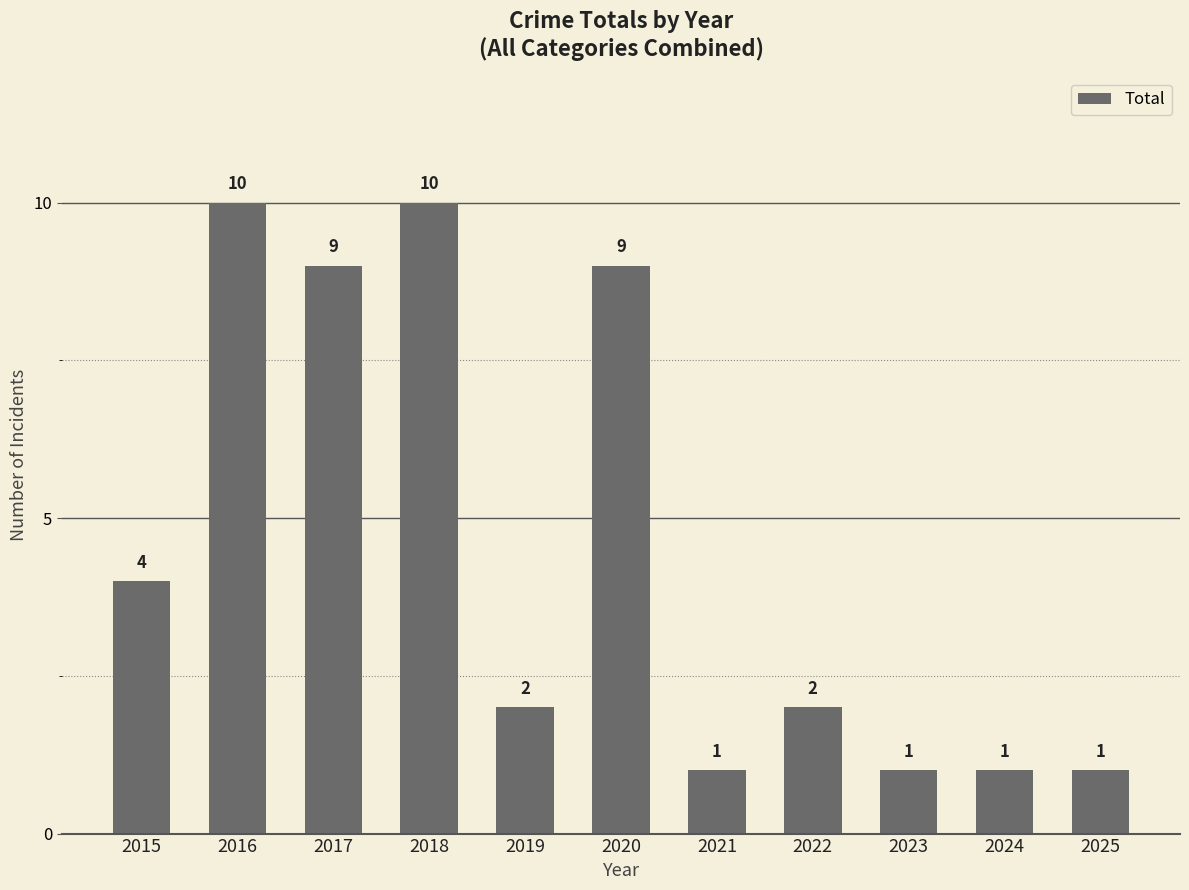

What is the value of the 6th bar from the left?

9